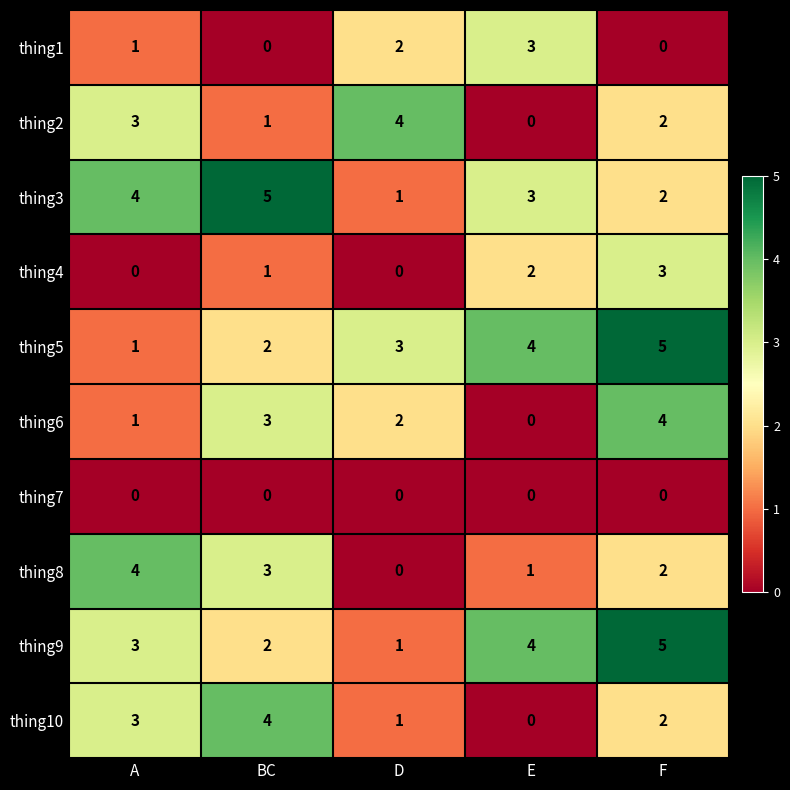

Read the thing6 value at BC.

3